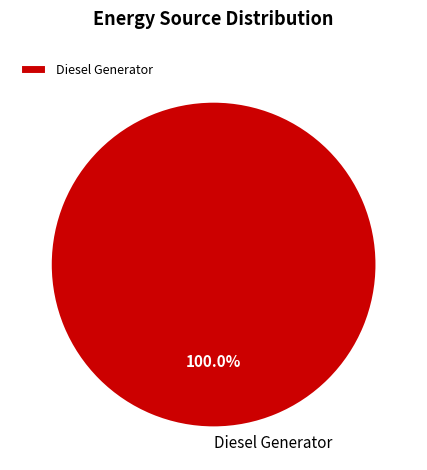

Does Diesel Generator represent more than half of the total?

Yes